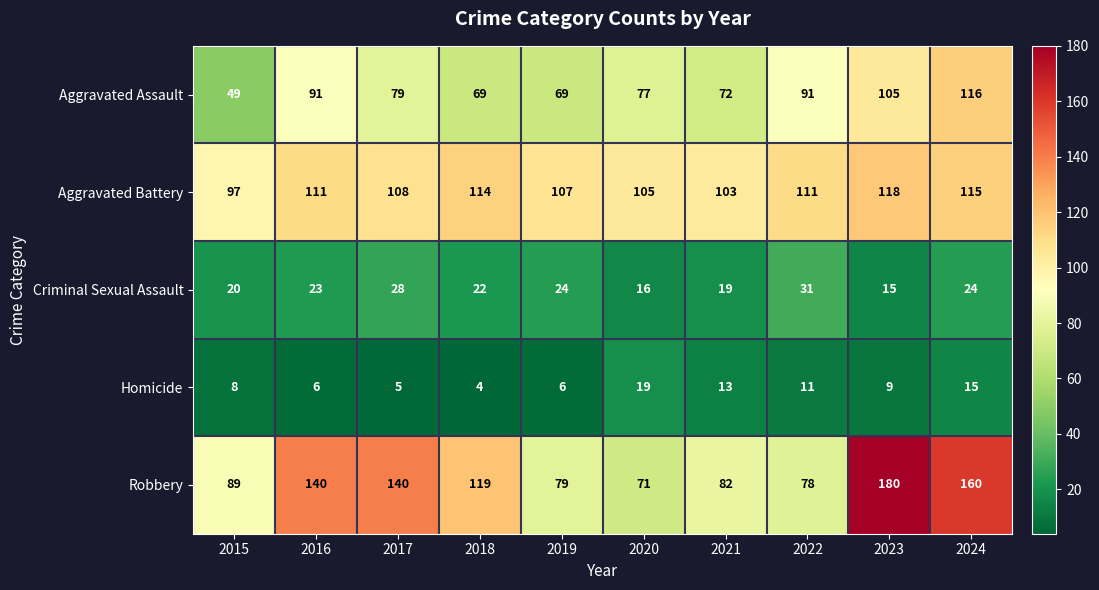

At which label is Aggravated Assault closest to 82?

2017